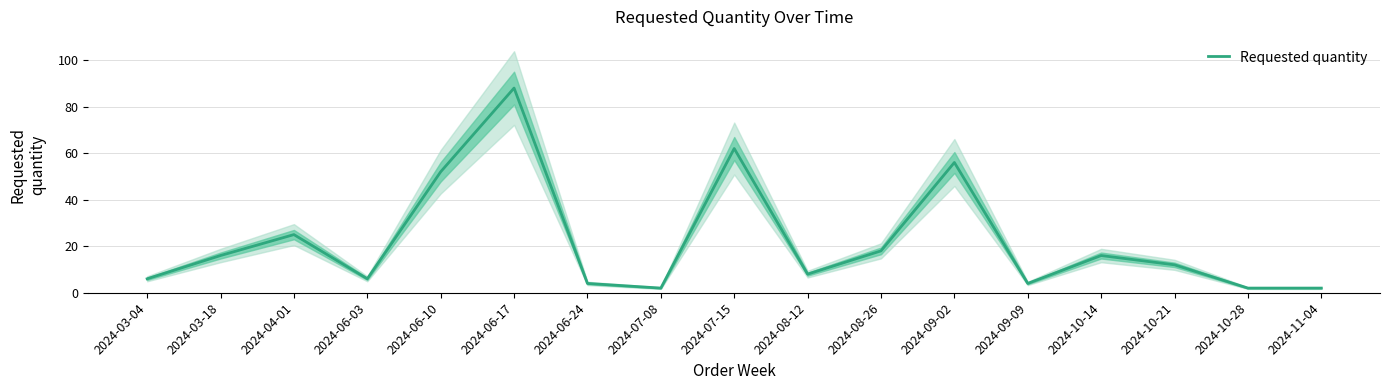

At which category does the chart reach its peak across all series?

2024-06-17